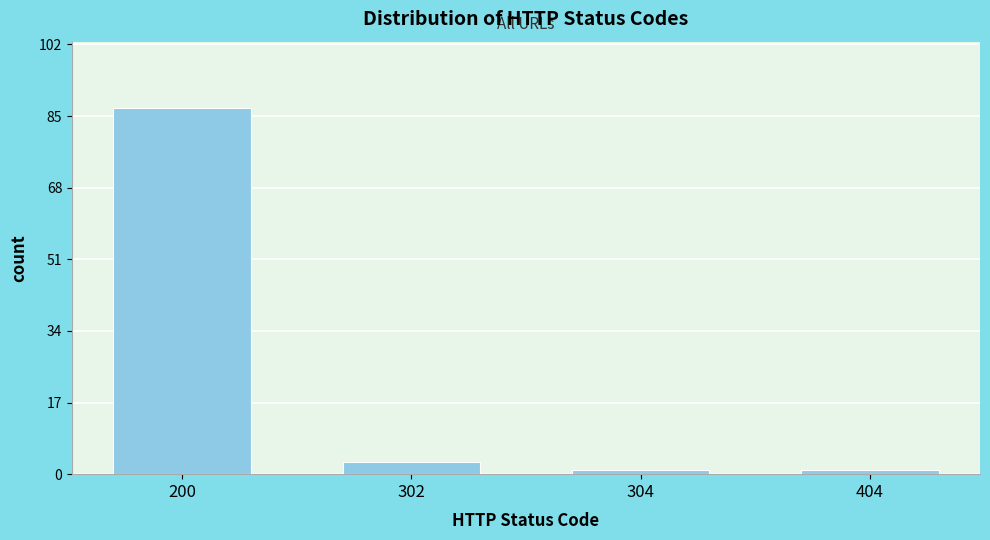

Reading right to left, extract all data points from this chart.

1	1	3	87